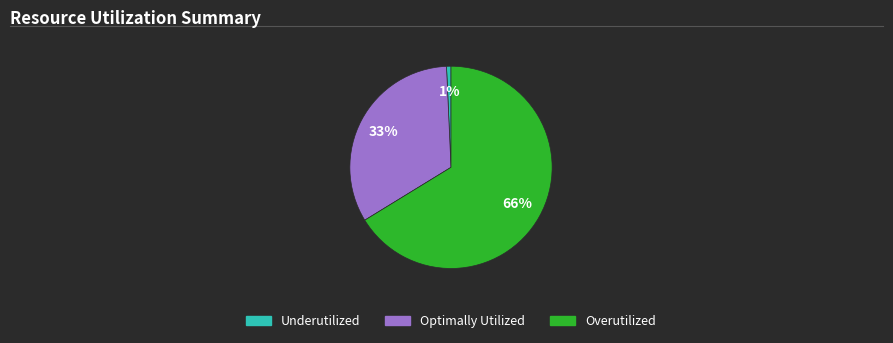

Does any single category account for the majority?

Yes